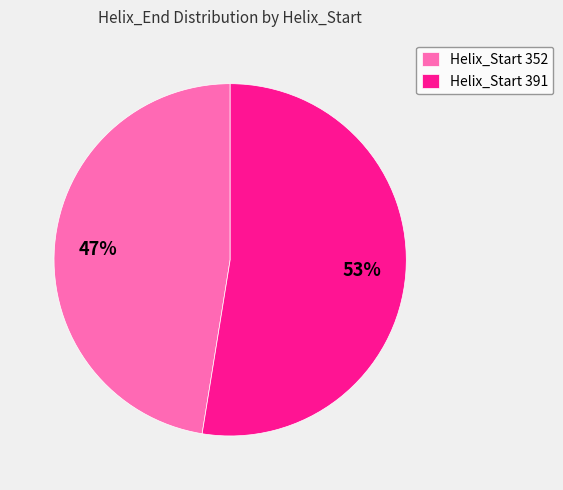

How many slices are in this pie chart?

2